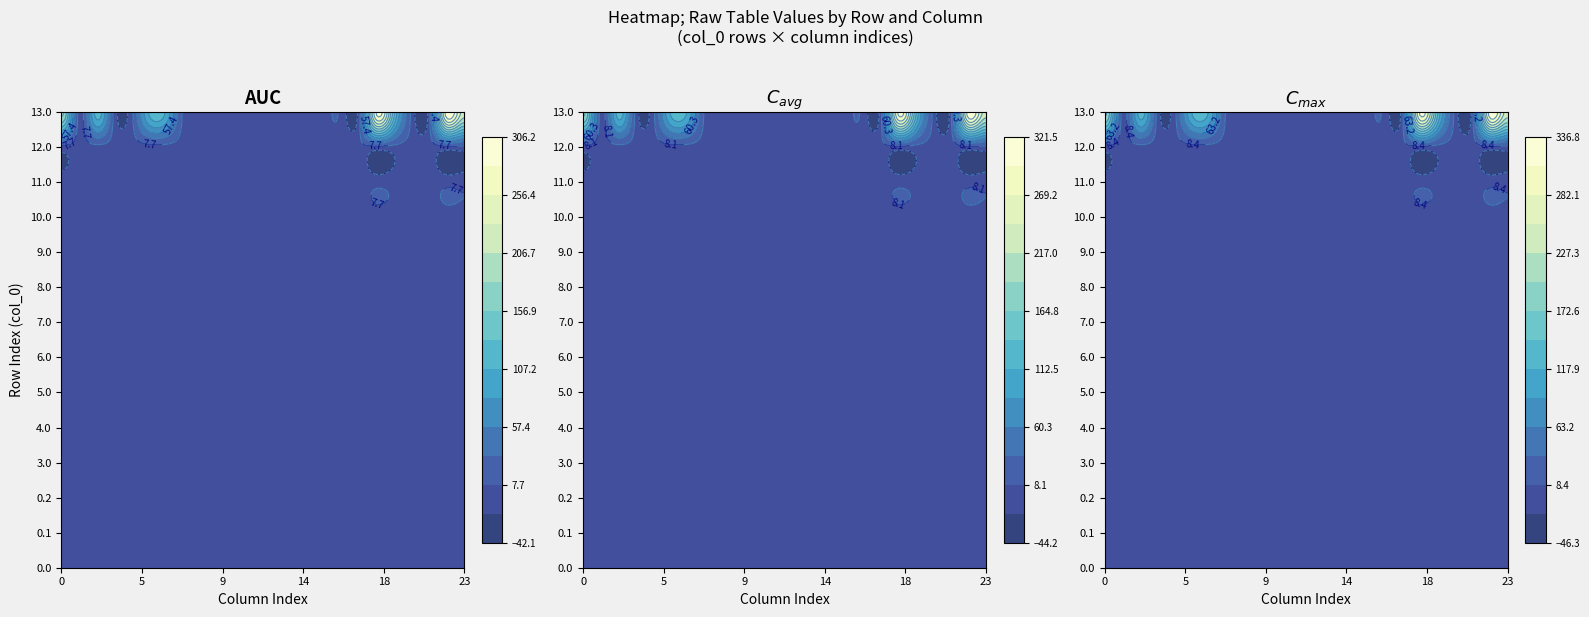

Which has a higher value, 5.0 or 15?

5.0